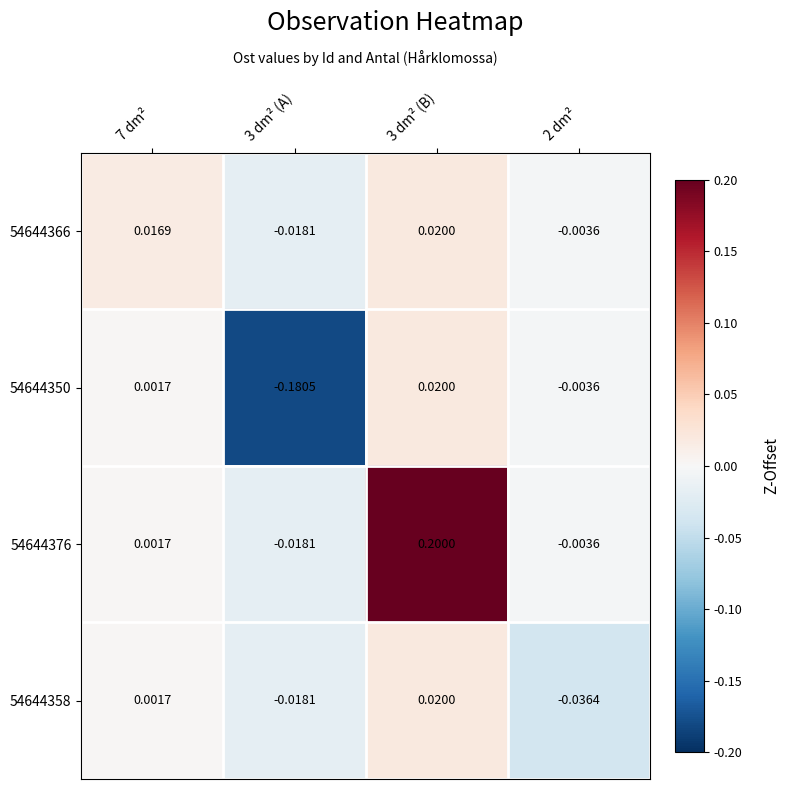

What is the total value across all series at 3 dm² (B)?

0.3